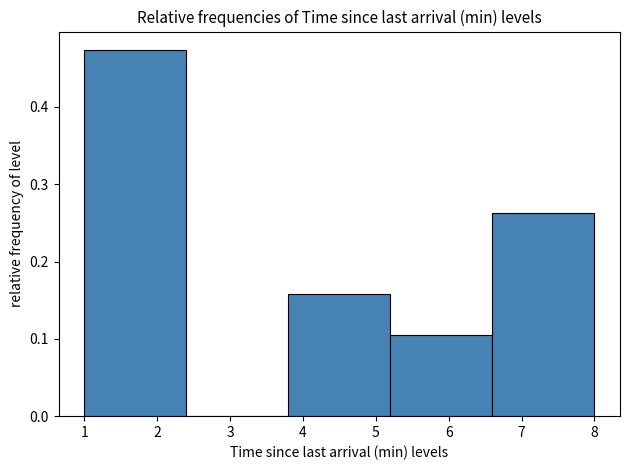

How tall is the bar that spans 3.8 to 5.2 on the x-axis? The values are not printed on the chart, so give them approximately, as read against the axis.

0.16